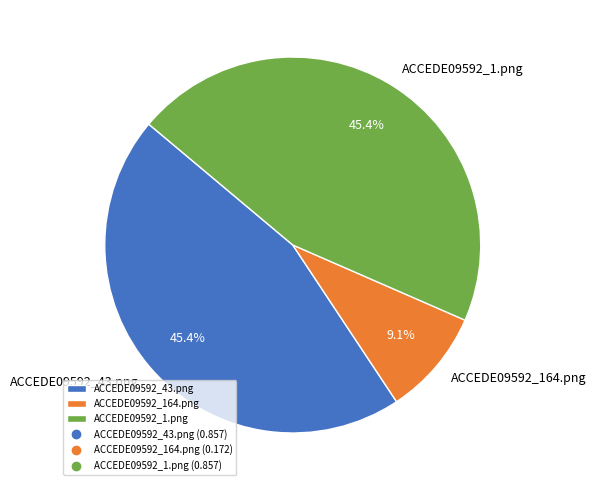

Which has a higher value, ACCEDE09592_164.png or ACCEDE09592_1.png?

ACCEDE09592_1.png